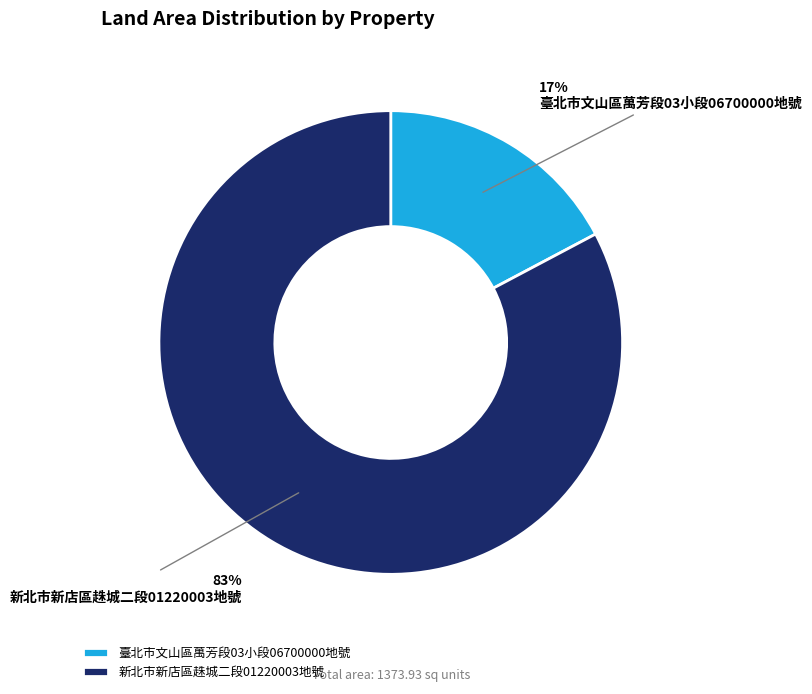

How many segments does this pie chart have?

2